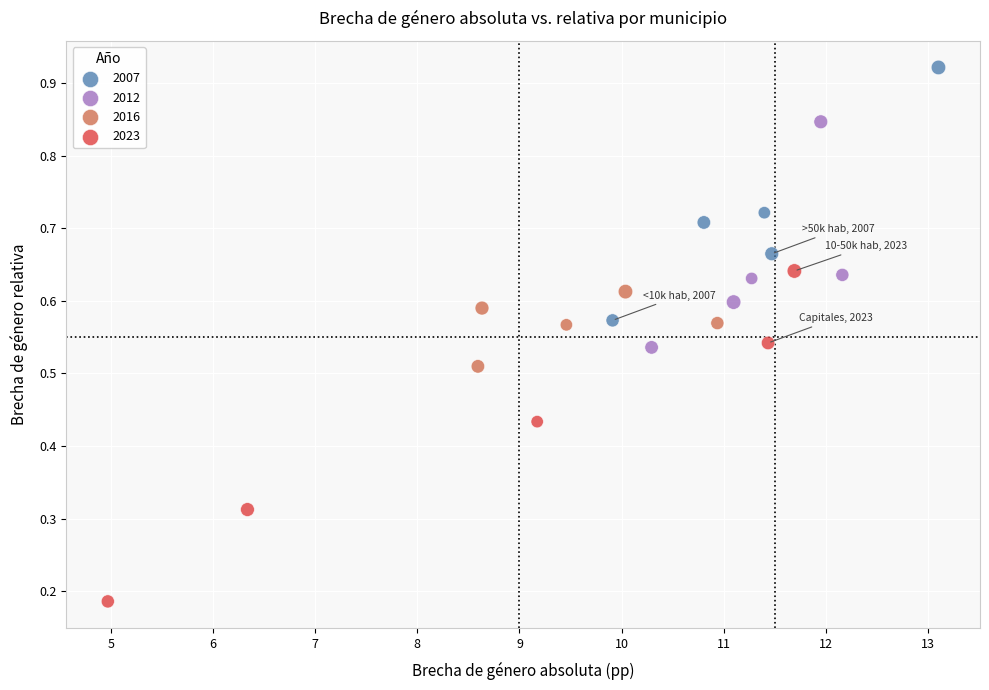

What are all the series names shown in the legend?

2007, 2012, 2016, 2023